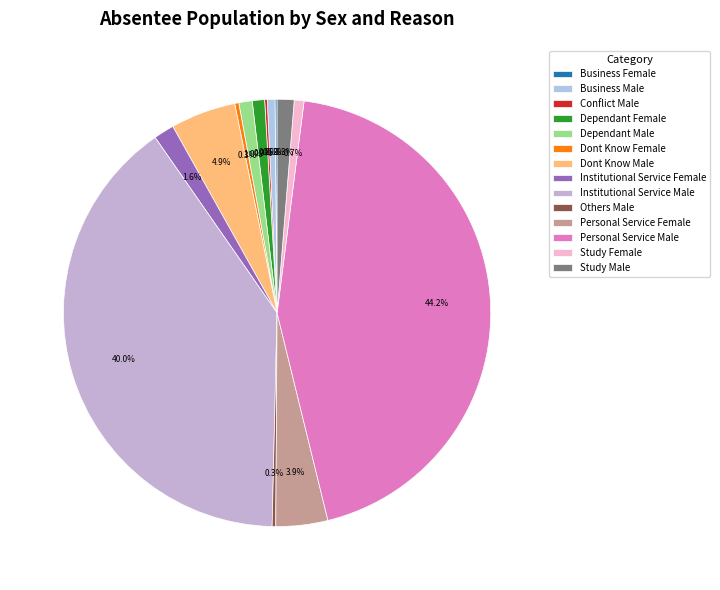

What percentage is NOT represented by Institutional Service Male?

60.0%